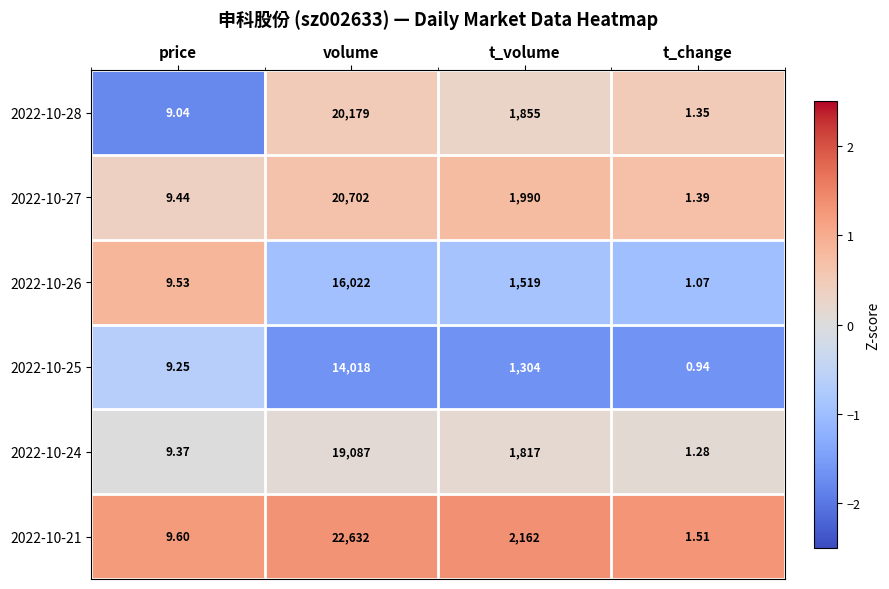

Which label corresponds to the smallest value in the chart?

t_change